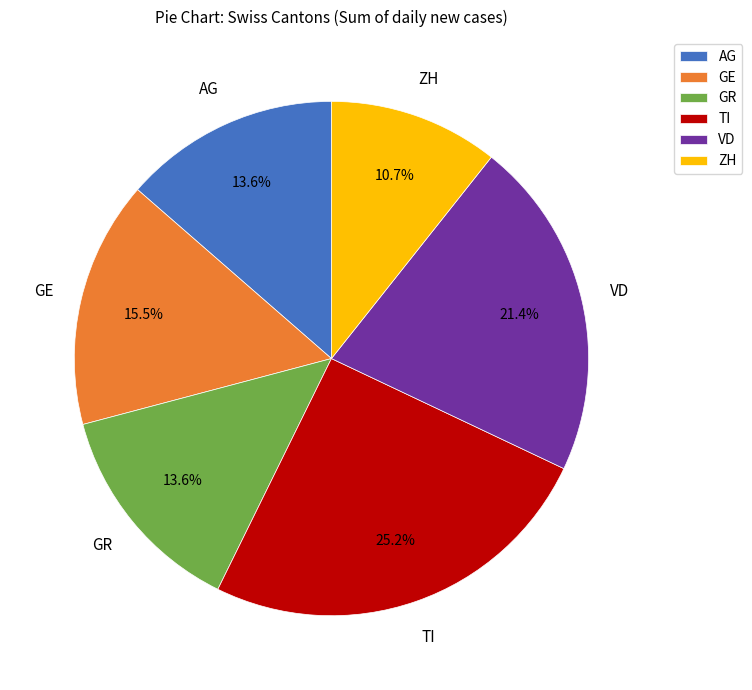

Is it true that ZH is 11% of the pie?

True